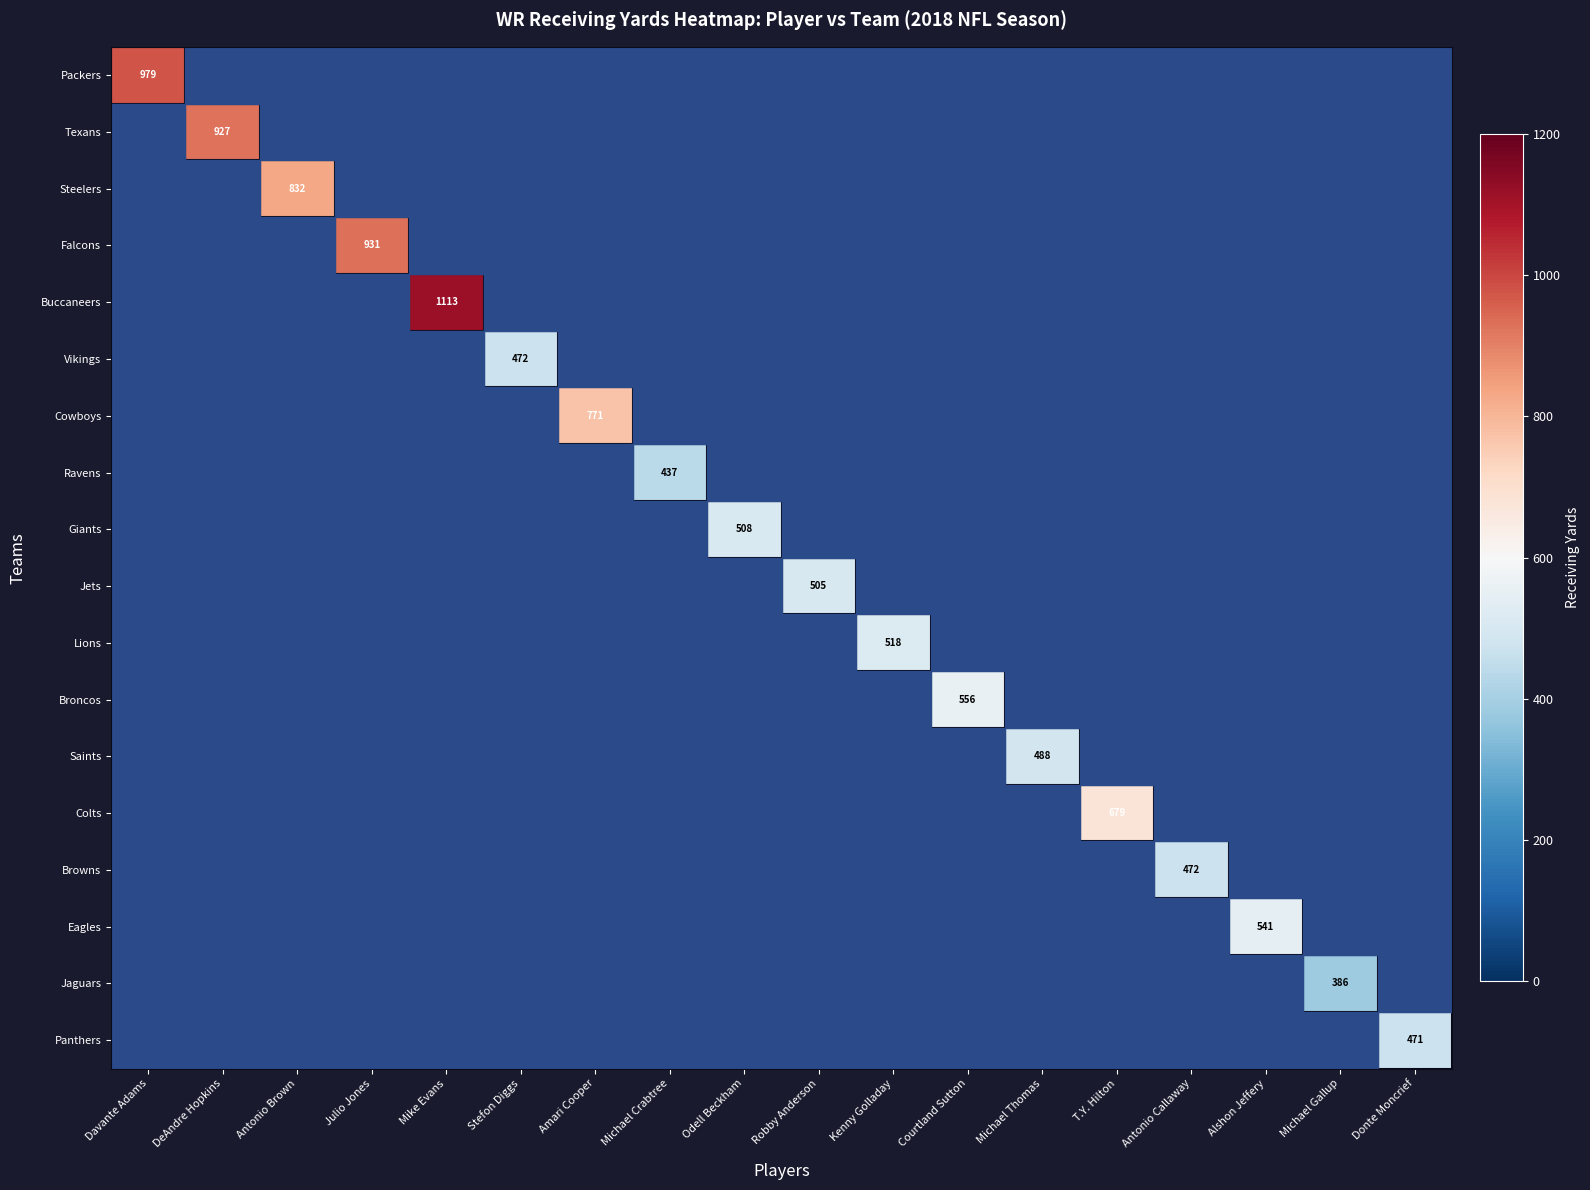

How many values in the Steelers series exceed 0?

1